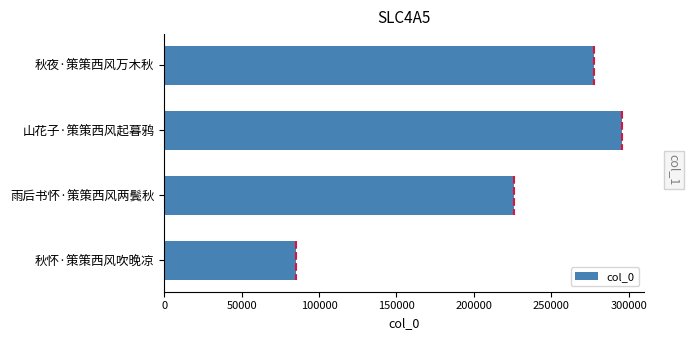

Rank the categories by value from highest to lowest.

山花子·策策西风起暮鸦, 秋夜·策策西风万木秋, 雨后书怀·策策西风两鬓秋, 秋怀·策策西风吹晚凉